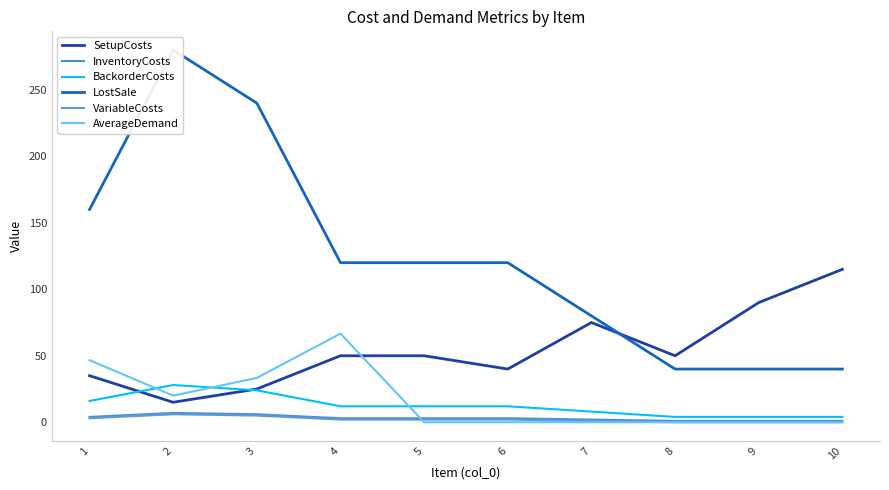

What are all the series names shown in the legend?

SetupCosts, InventoryCosts, BackorderCosts, LostSale, VariableCosts, AverageDemand